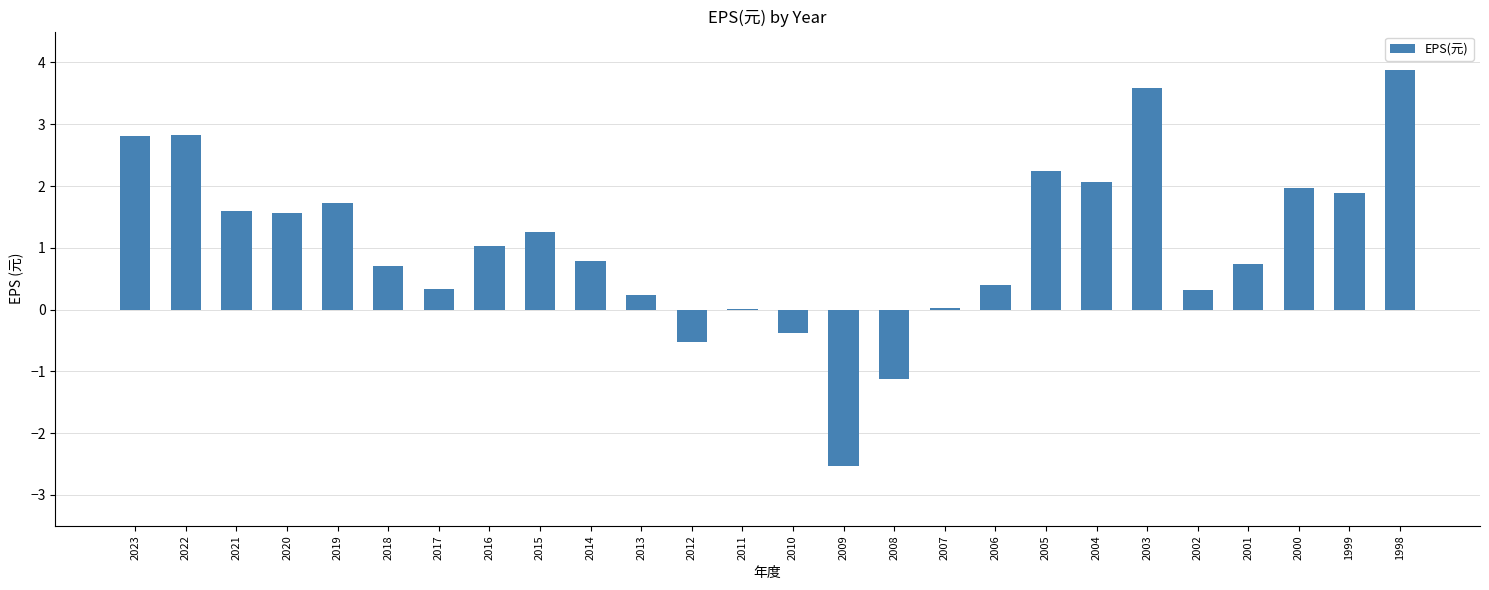

At which label does the data first exceed 1?

2023